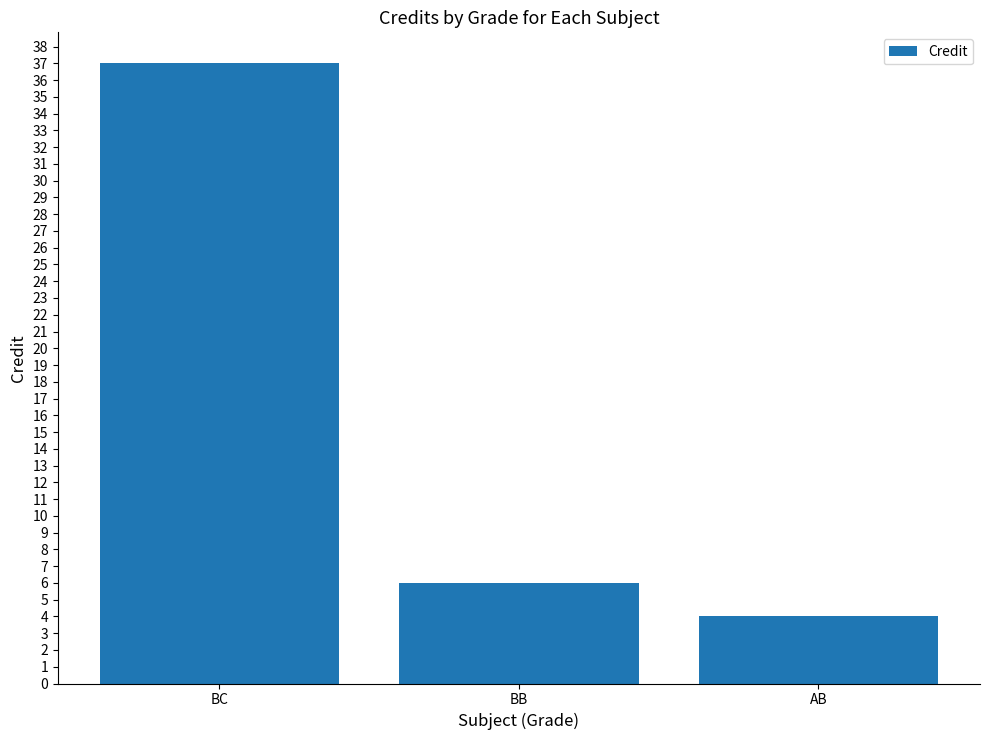

What is the value of the 2nd bar from the left?

6